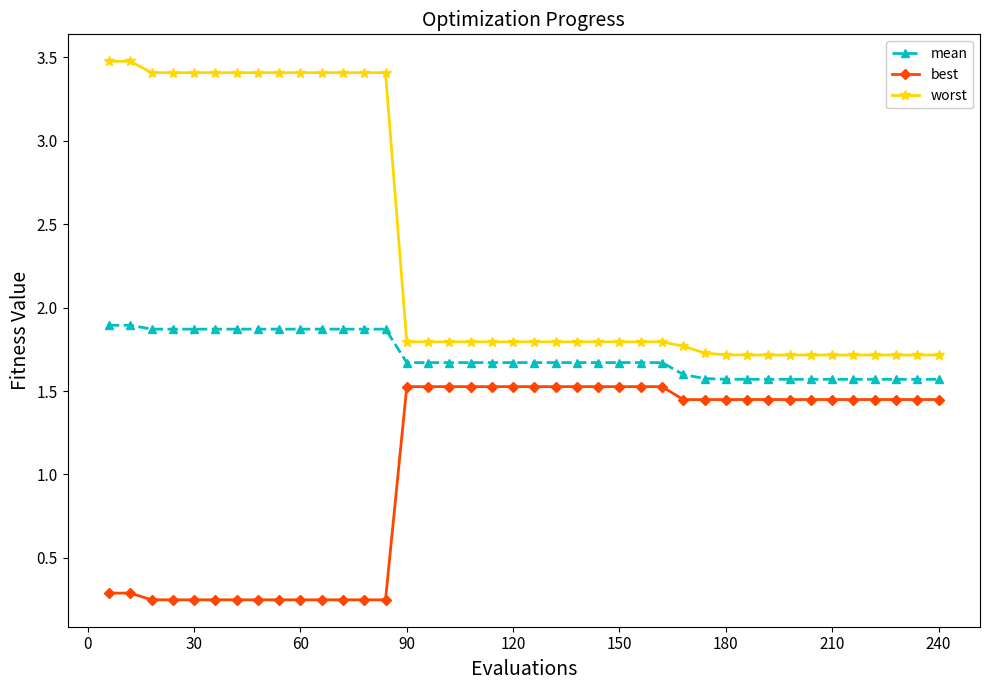

What is the greatest value displayed?

3.5